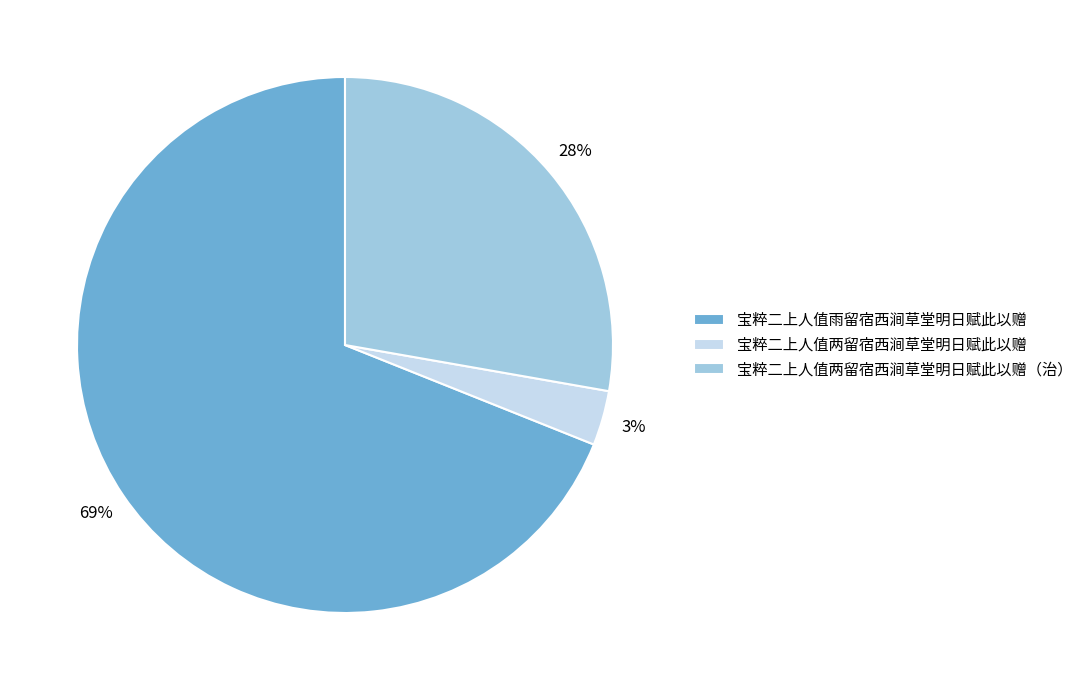

To the nearest percent, what is the average slice percentage?

33%